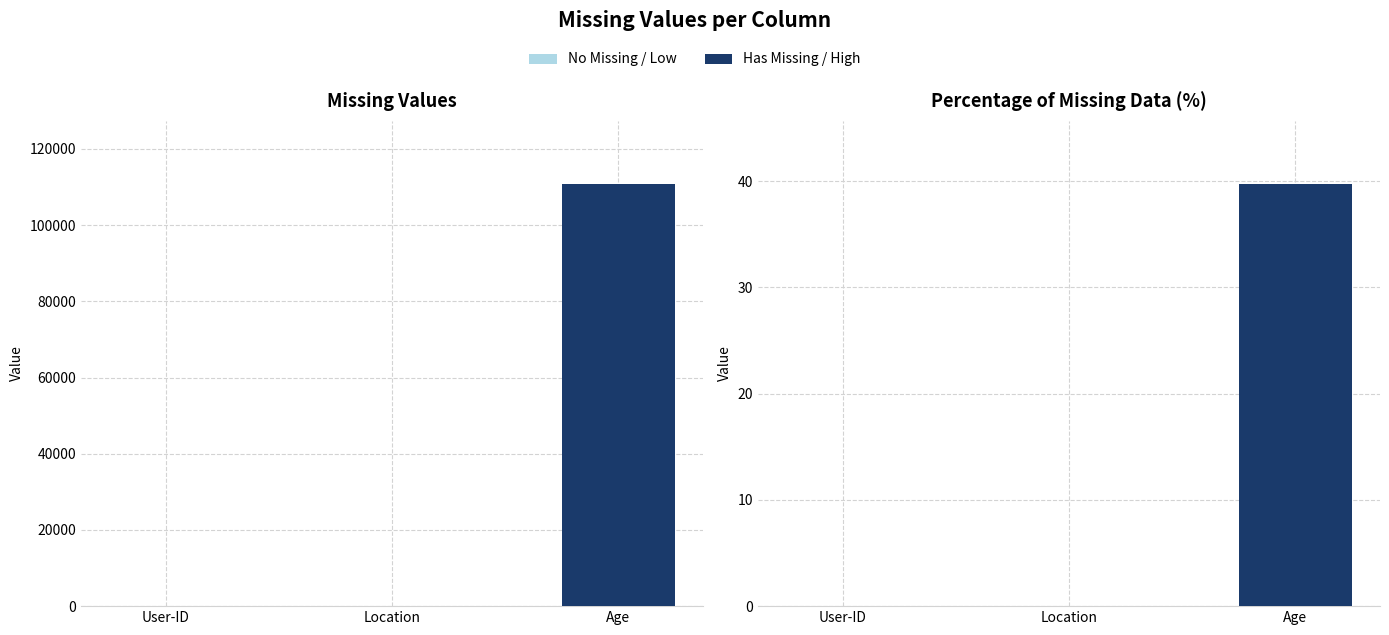

How many bars are there in total?

6